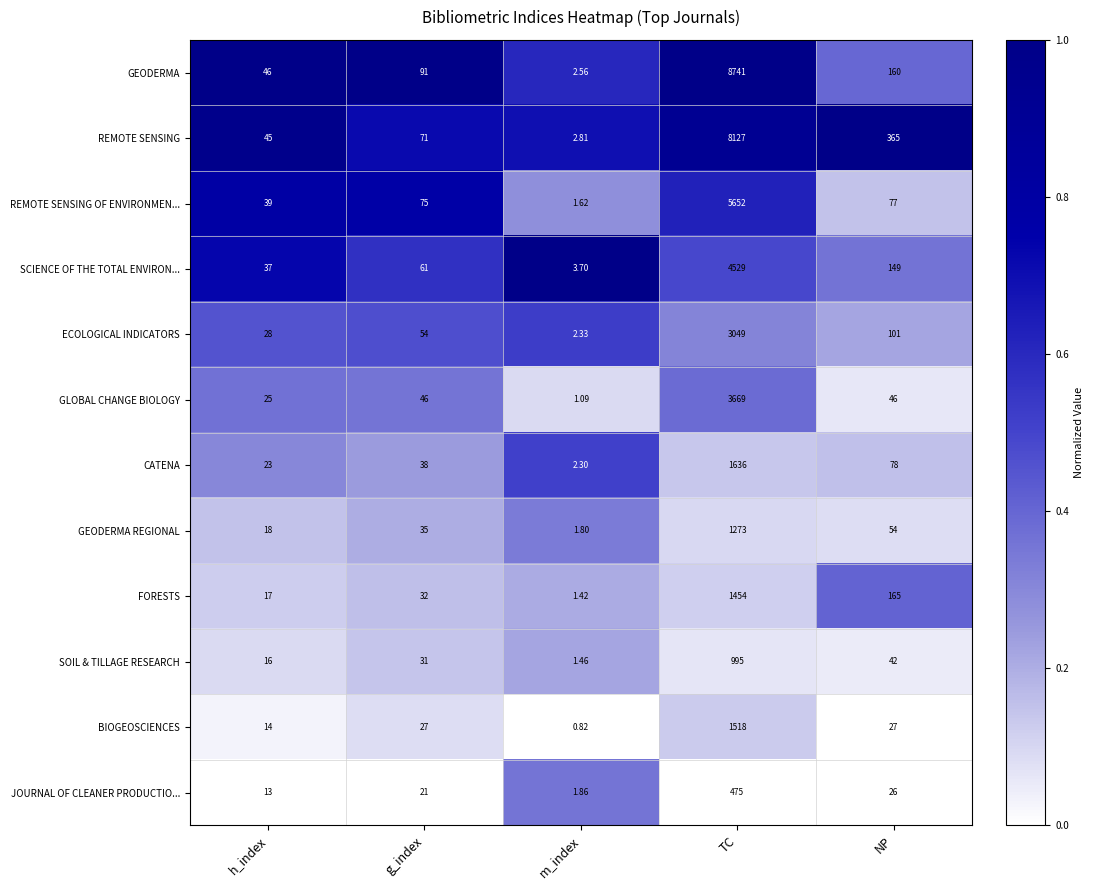

How many data points does each series have?

5